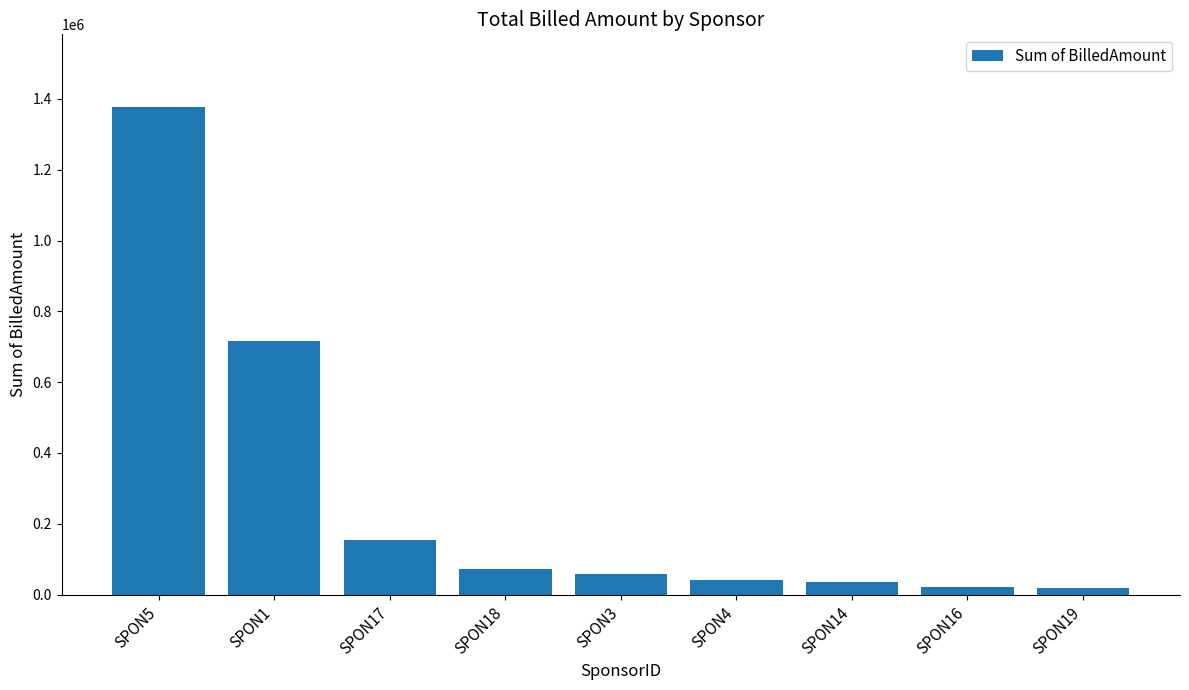

What is the label of the 4th bar from the left?

SPON18